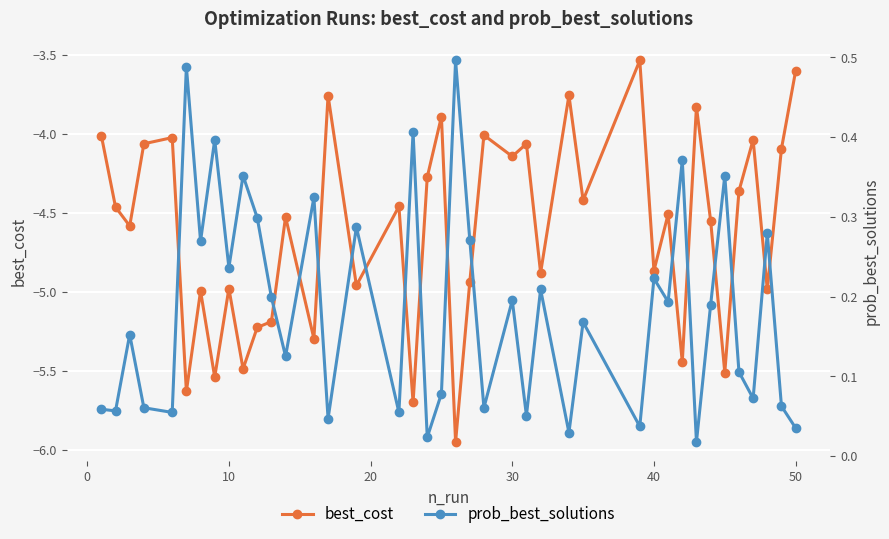

True or false: best_cost has more than 0 points higher than both neighbors.

True